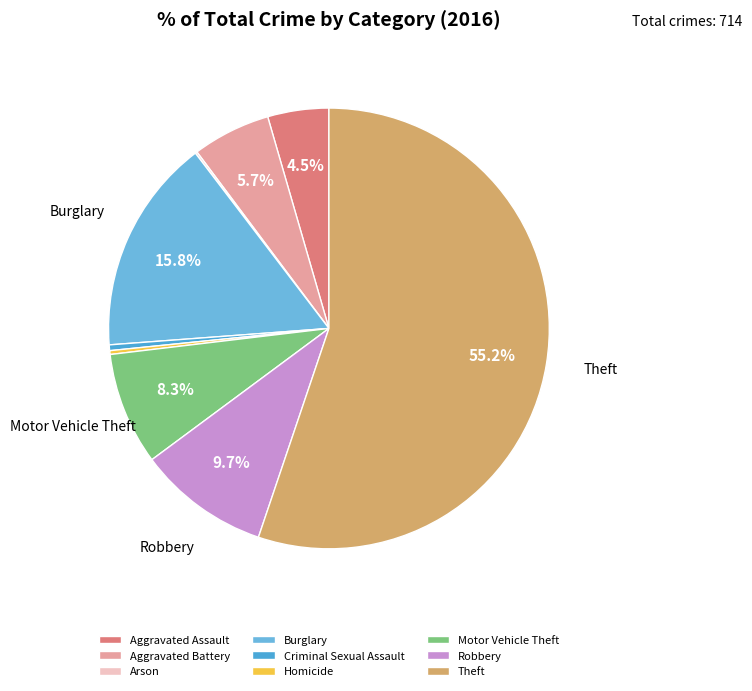

Rank the categories by value from highest to lowest.

Theft, Burglary, Robbery, Motor Vehicle Theft, Aggravated Battery, Aggravated Assault, Criminal Sexual Assault, Homicide, Arson